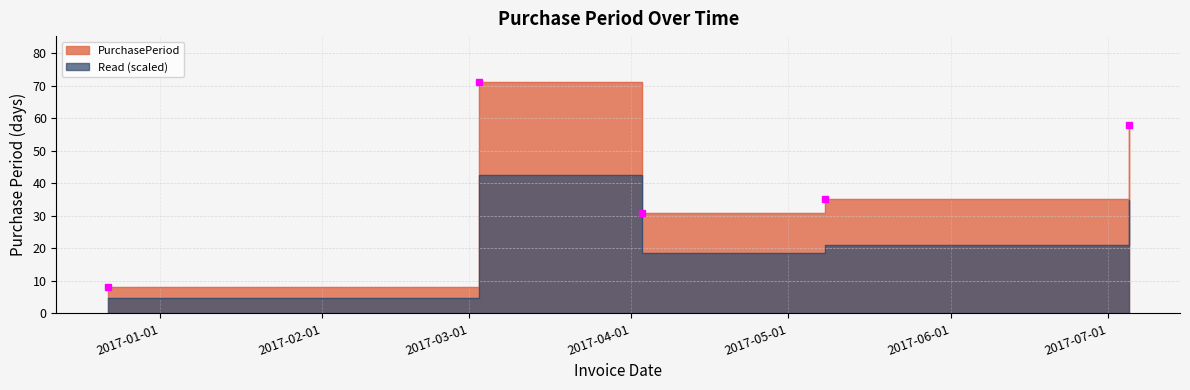

What is the difference between the second highest and second lowest values?

27